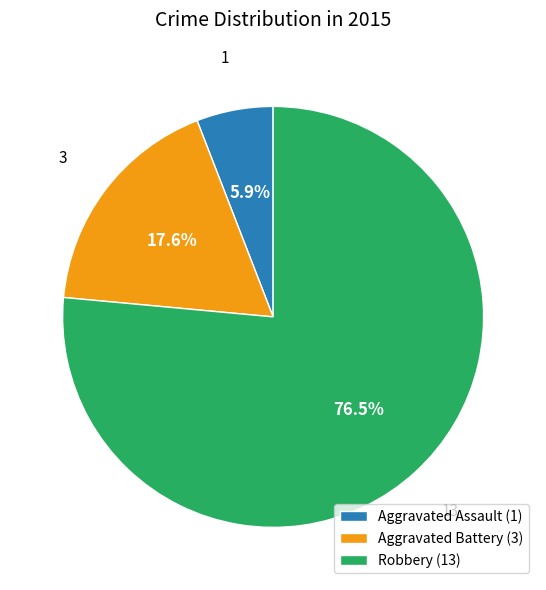

How much of the chart is everything except Aggravated Battery (3)?

82.4%